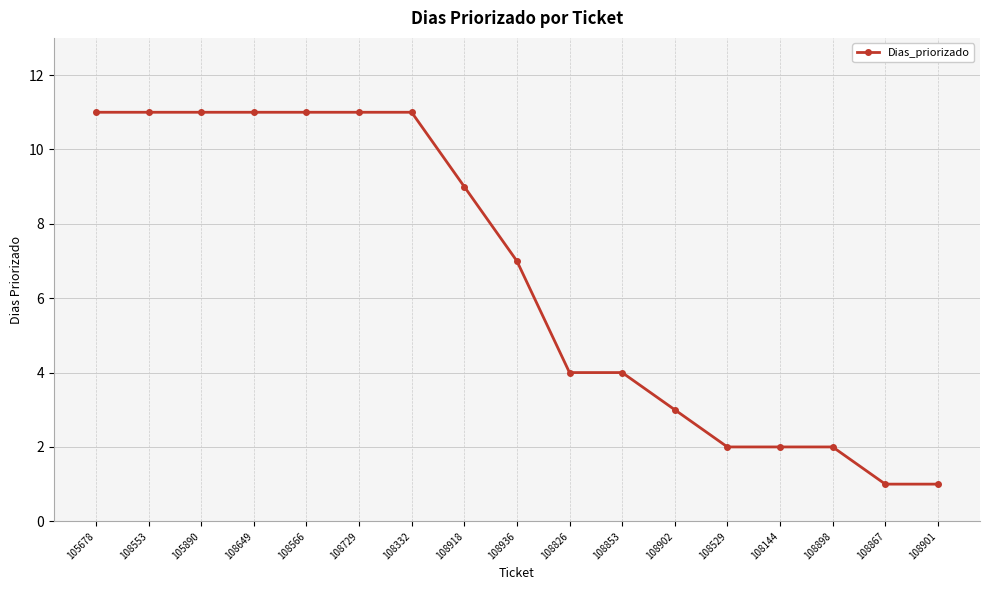

How many values are between 2 and 11?

15